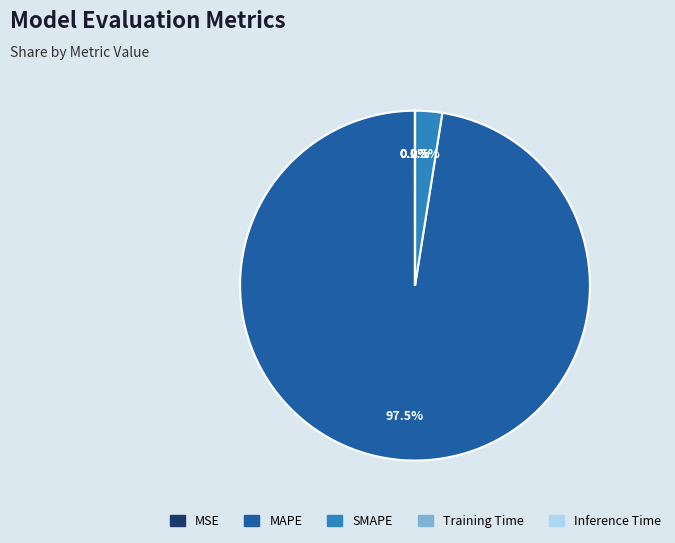

Which category has the biggest portion of the pie?

MAPE